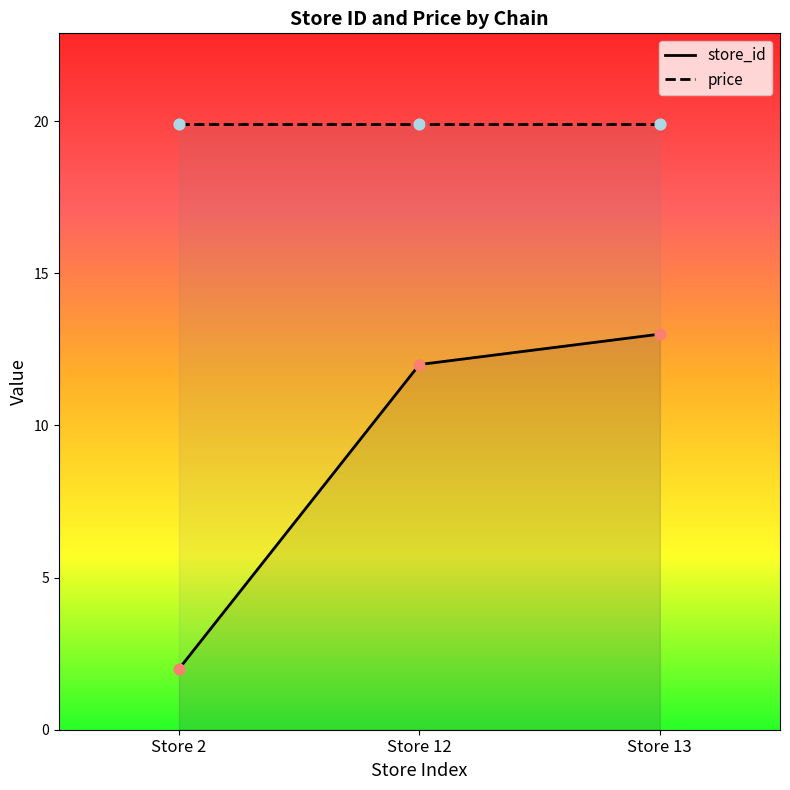

Which series contains the highest Y value?

price